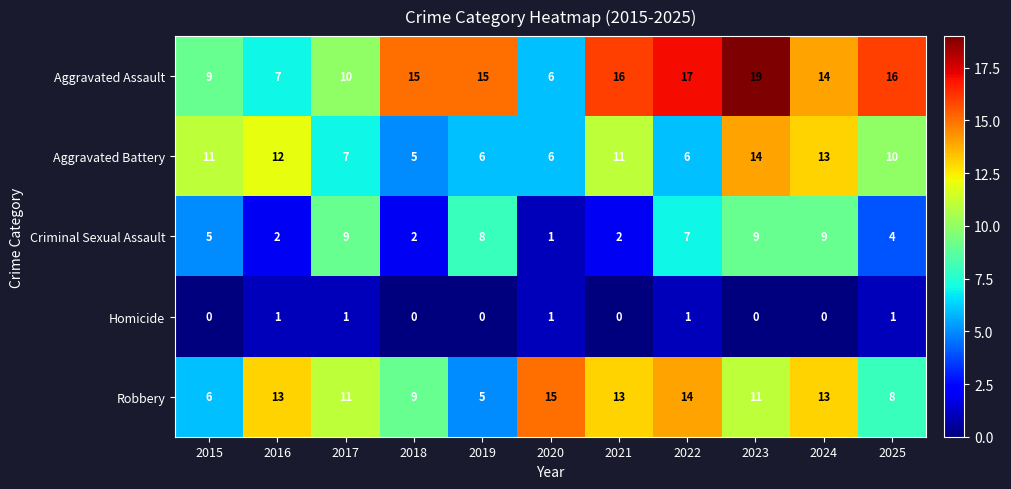

What is the average value of the Aggravated Assault series?

13